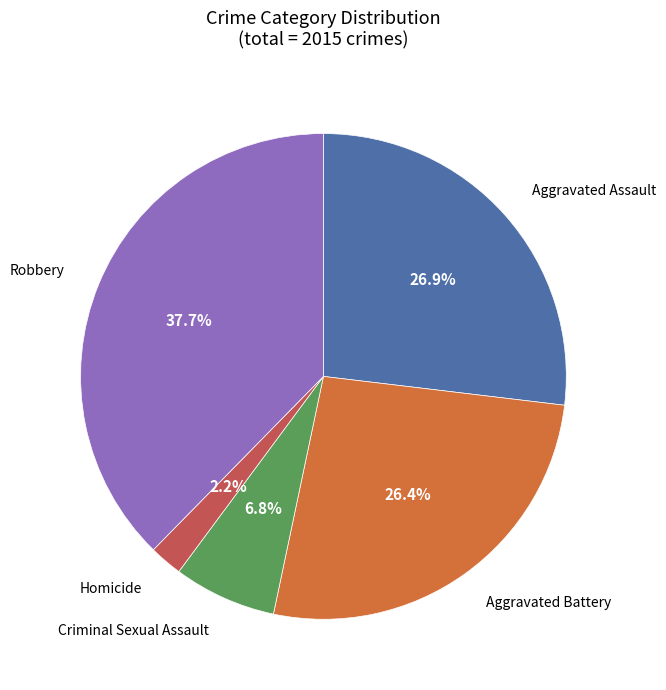

Is Aggravated Assault the majority of the pie?

No